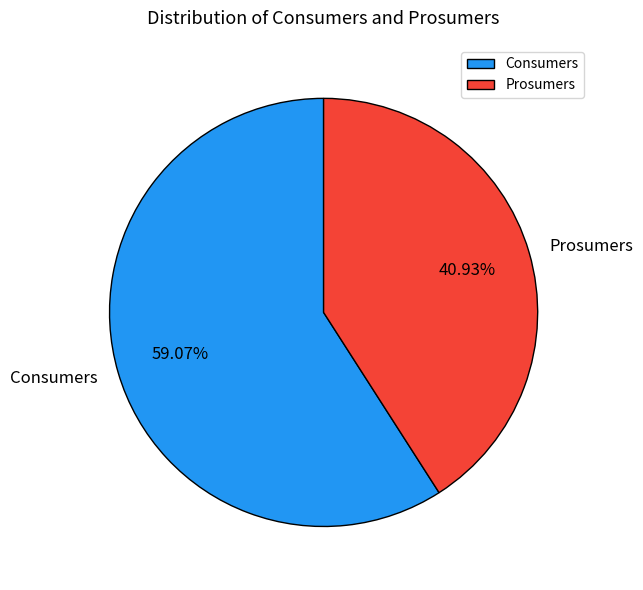

Which category accounts for the majority?

Consumers